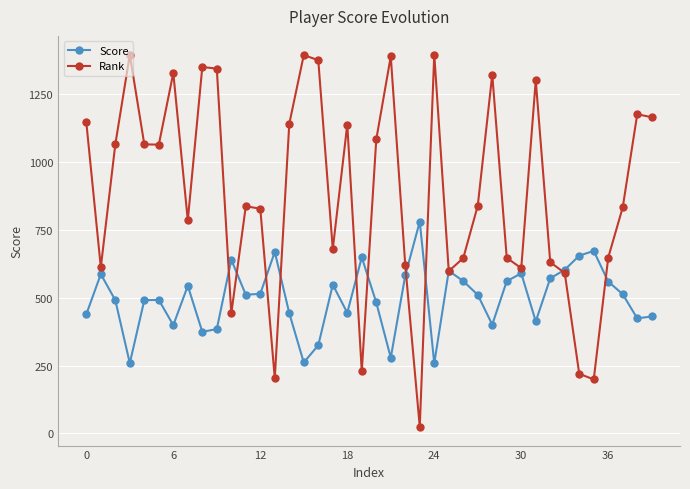

How many interior local valleys does the Rank series have?

11